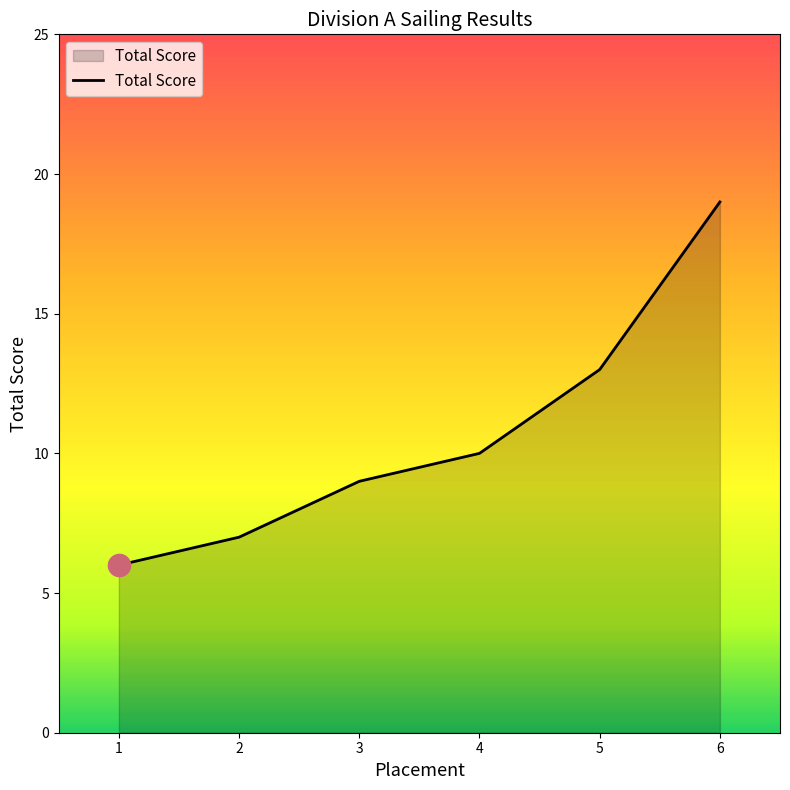

True or false: there are more than 0 points higher than both neighbors.

False